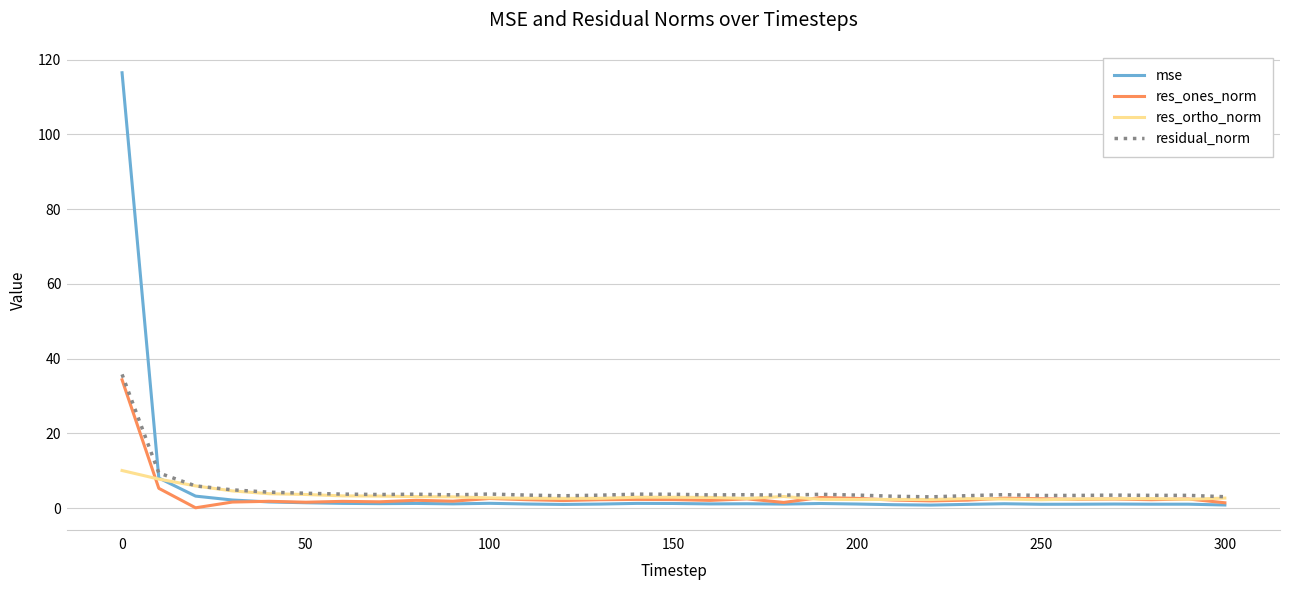

What is the minimum value for residual_norm?

3.0